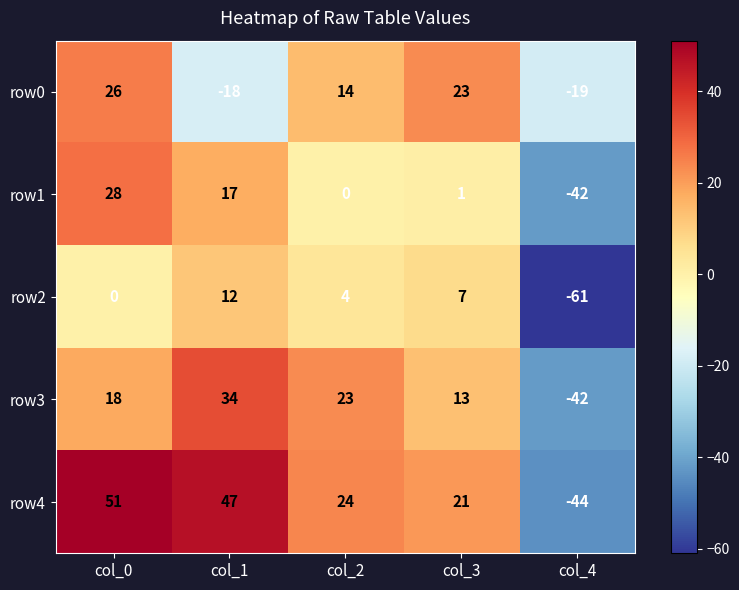

How many series are shown in this chart?

5